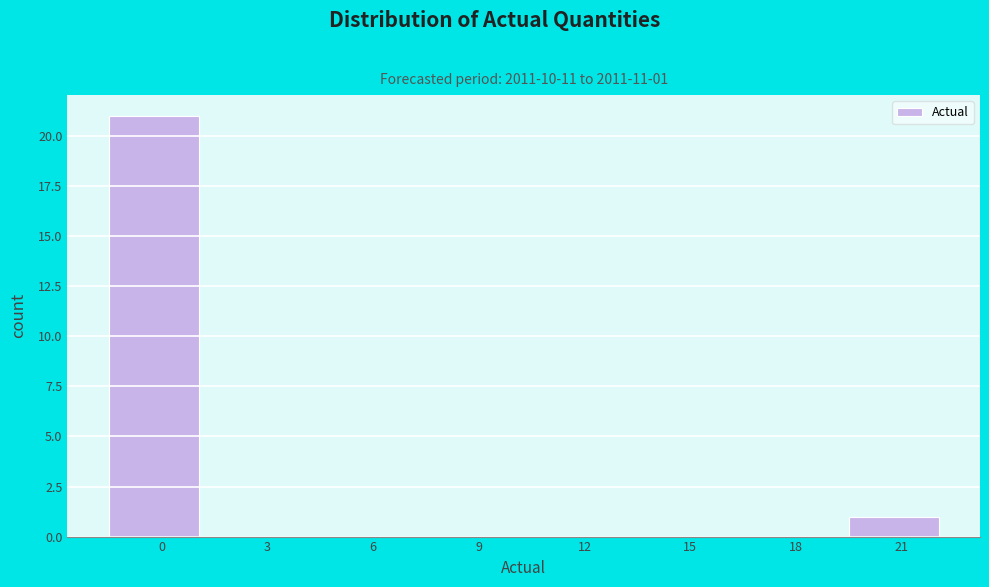

Reading left to right, transcribe all the data shown in this chart.

0=21	3=0	6=0	9=0	12=0	15=0	18=0	21=1